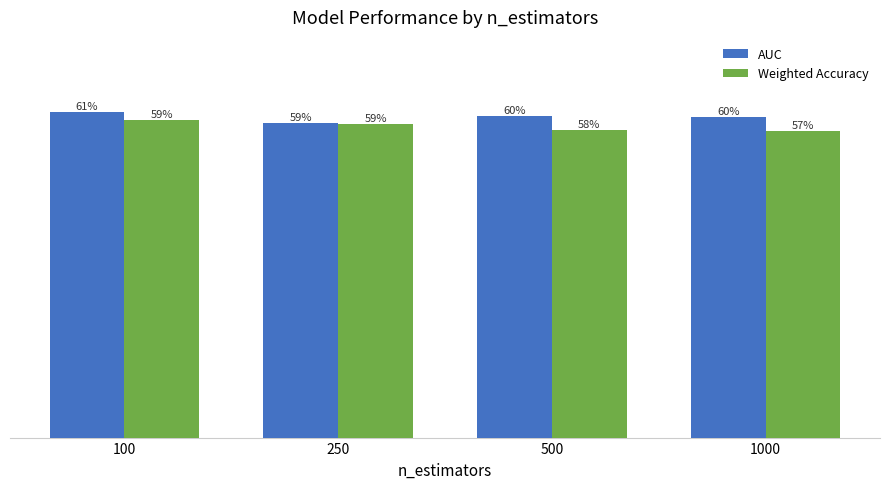

Which series has the largest total across all categories?

AUC